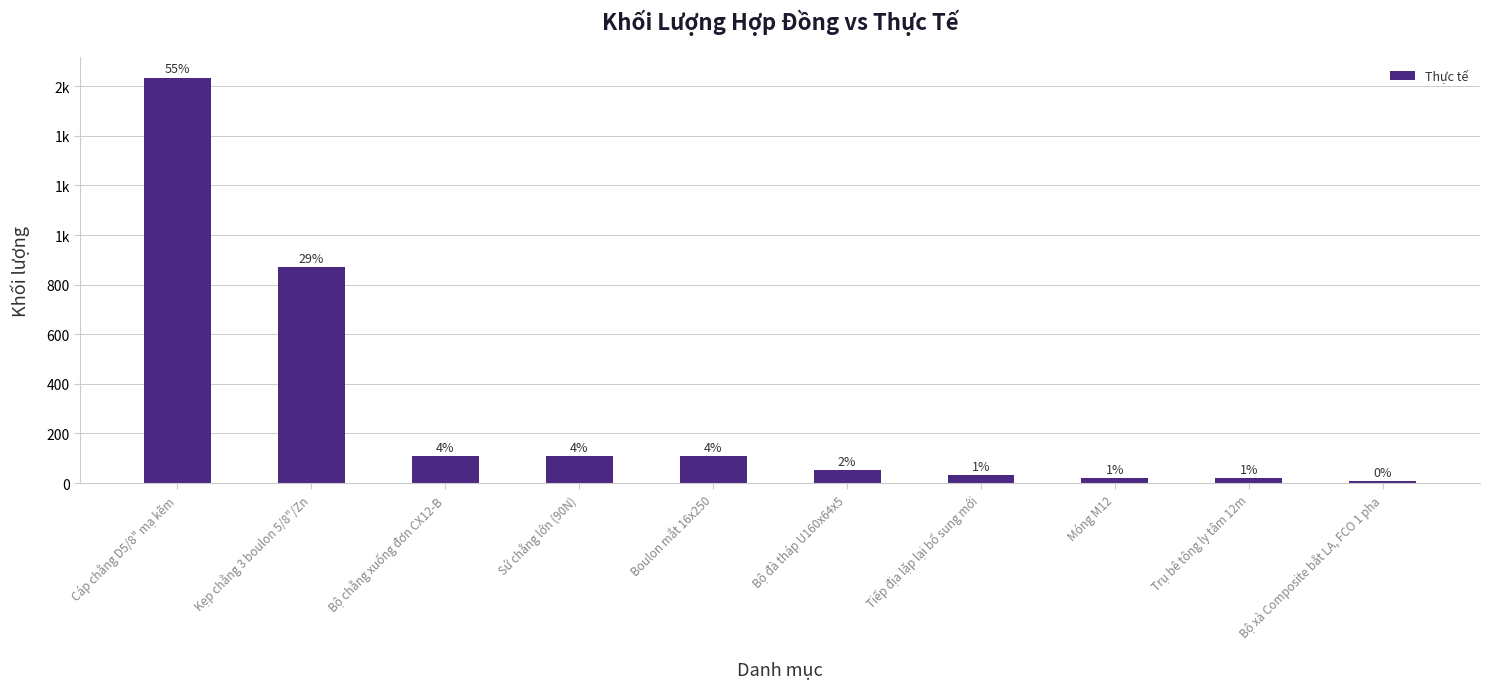

Does the chart contain any negative values?

No